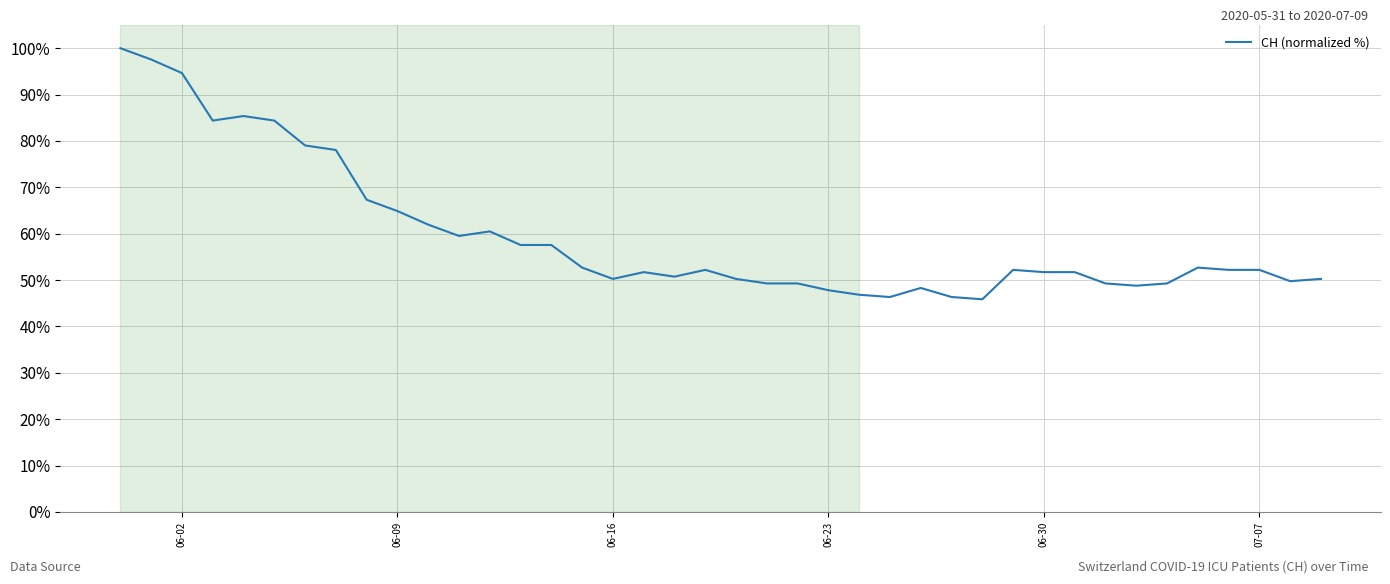

What is the difference between the maximum and minimum values?

54.1